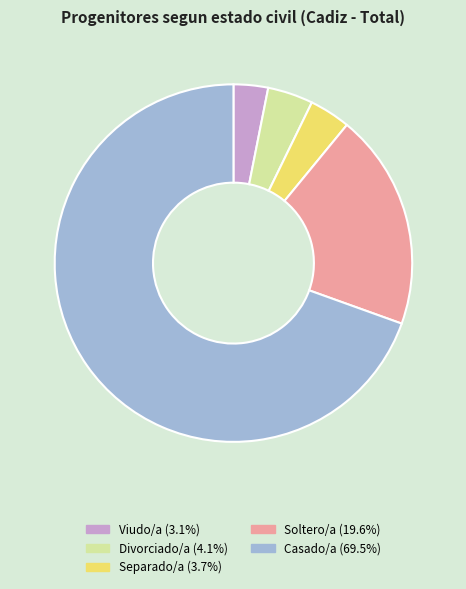

Which slice represents more than half of the pie?

Casado/a